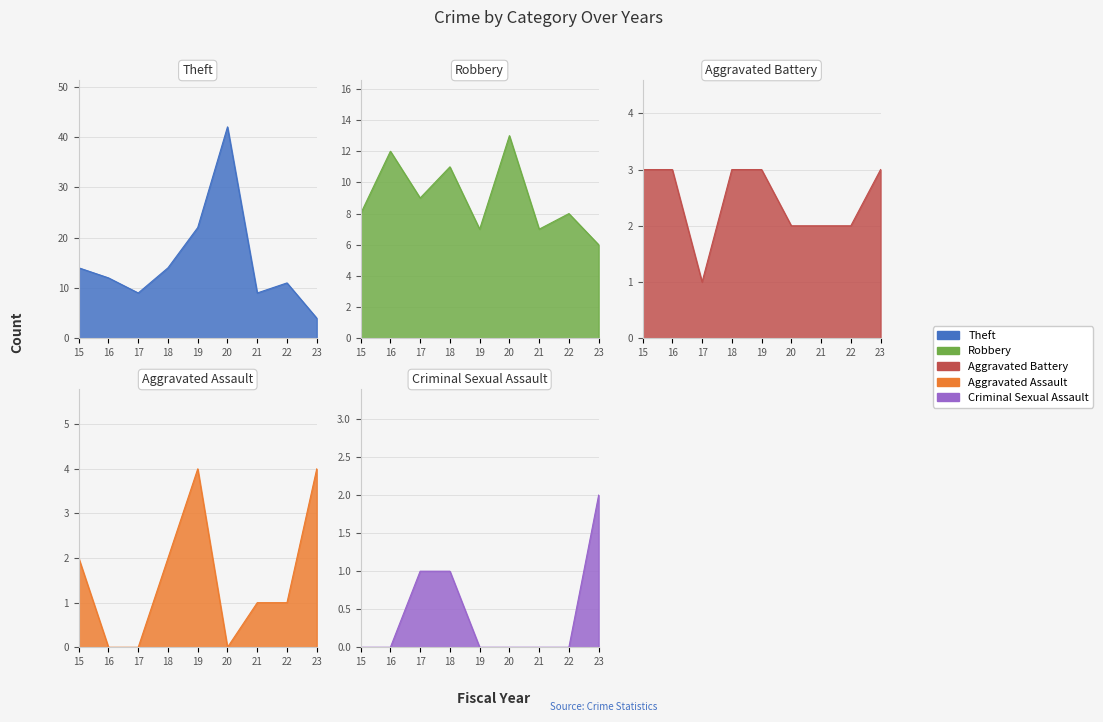

What is the difference between the maximum and second lowest values in the Criminal Sexual Assault series?

2